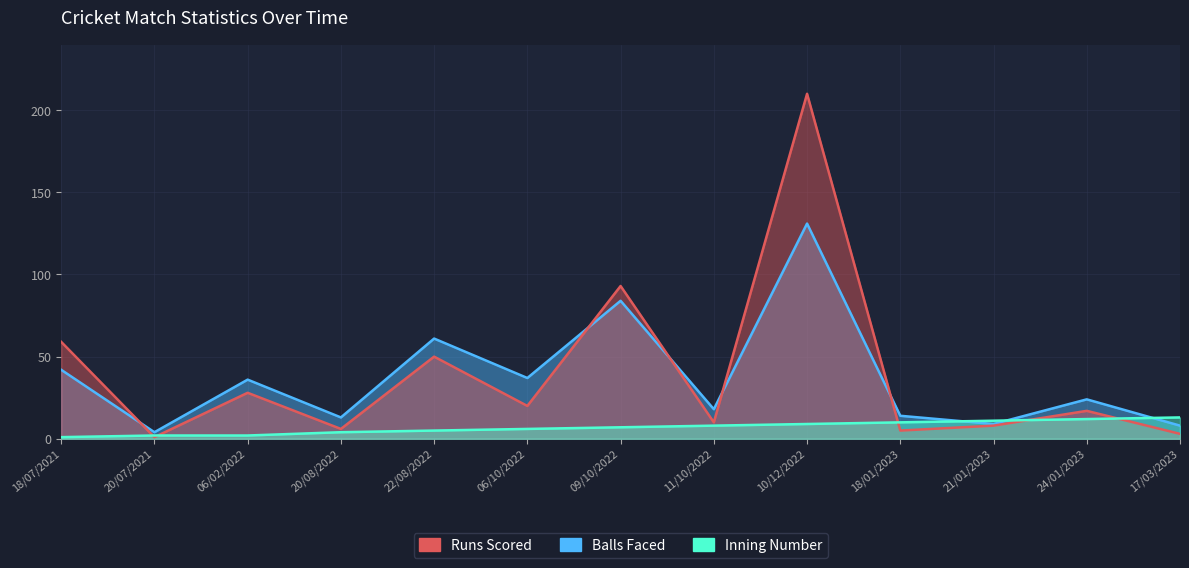

What is the total value across all series at 22/08/2022?

116